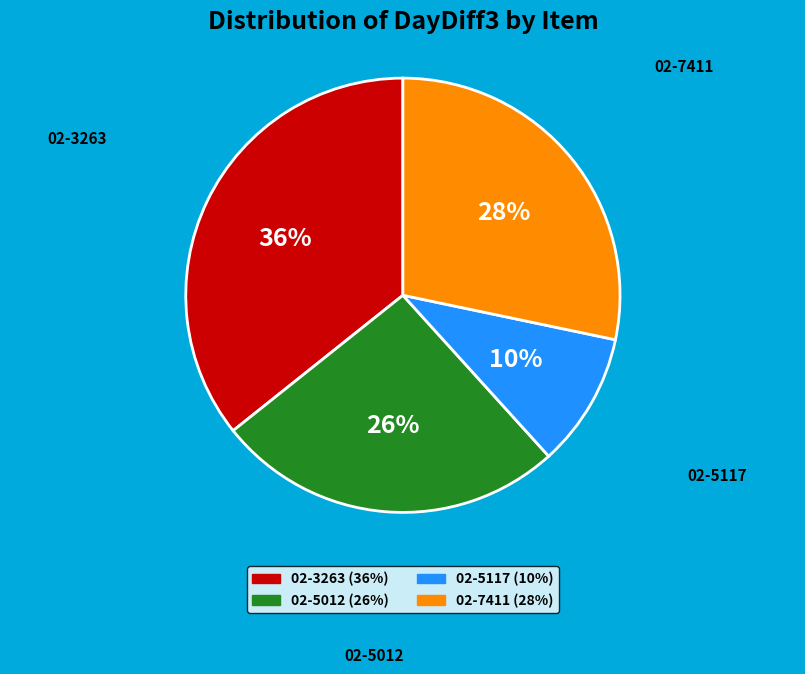

Do 02-5117 and 02-7411 together represent more than half of the pie?

No